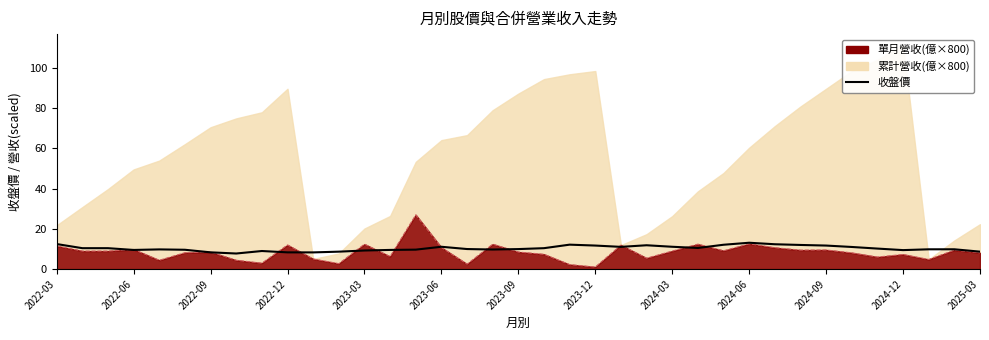

Where does the data first go above 9?

2022-03